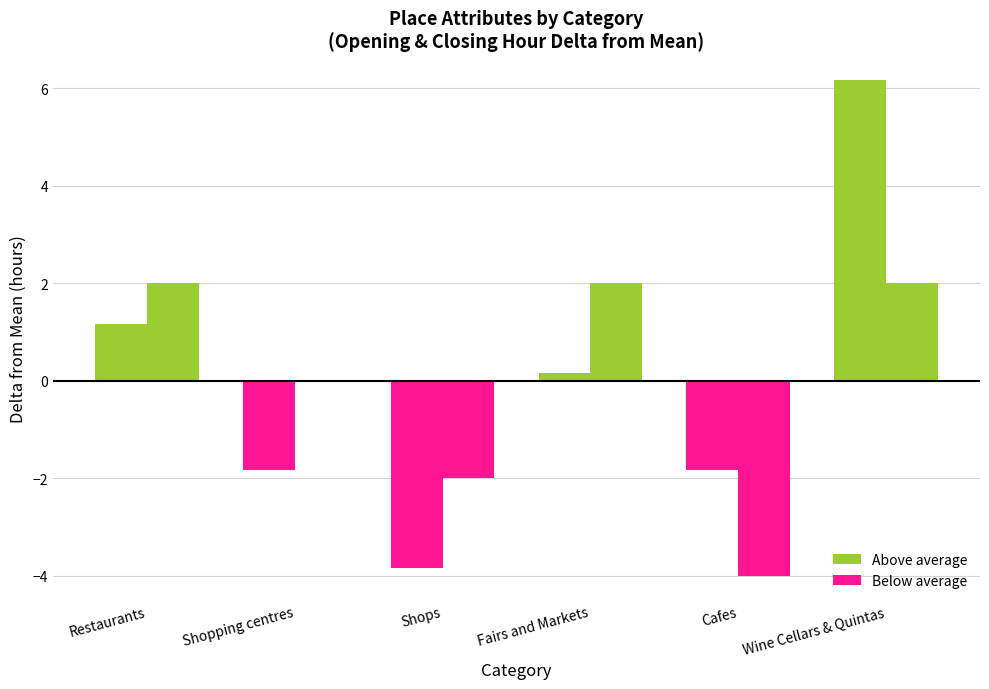

Is it true that Opening hour (delta from mean) equals -0.5 at Shopping centres?

False